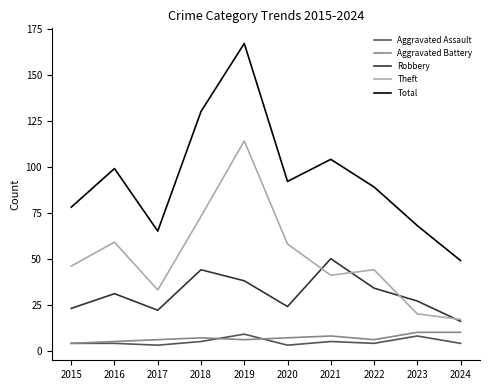

Is it true that Aggravated Battery equals 6 at 2022?

True